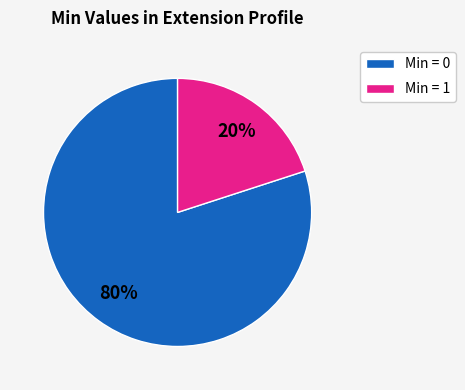

Rank the categories by value from lowest to highest.

Min = 1, Min = 0